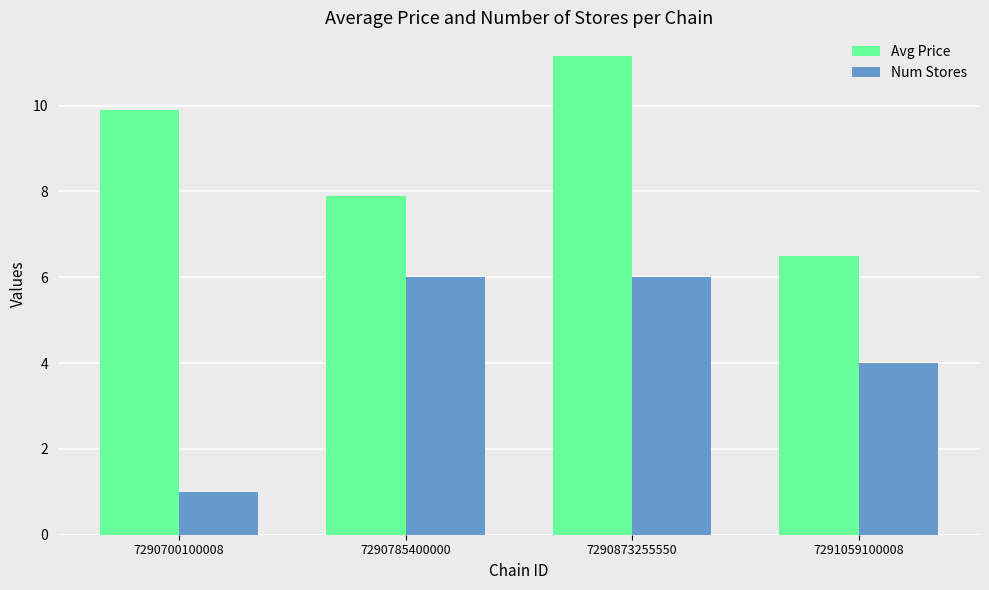

What is the sum of all Num Stores values?

17.0